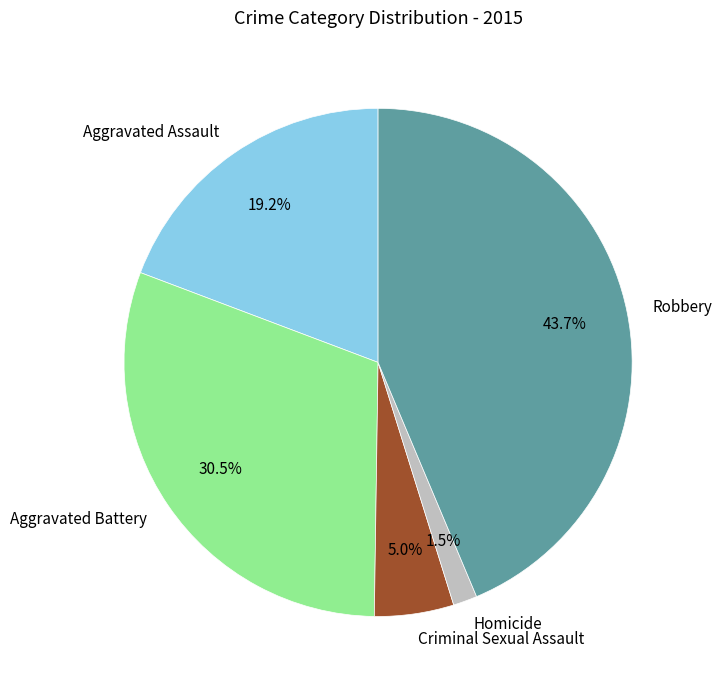

Does Aggravated Assault represent more than half of the total?

No